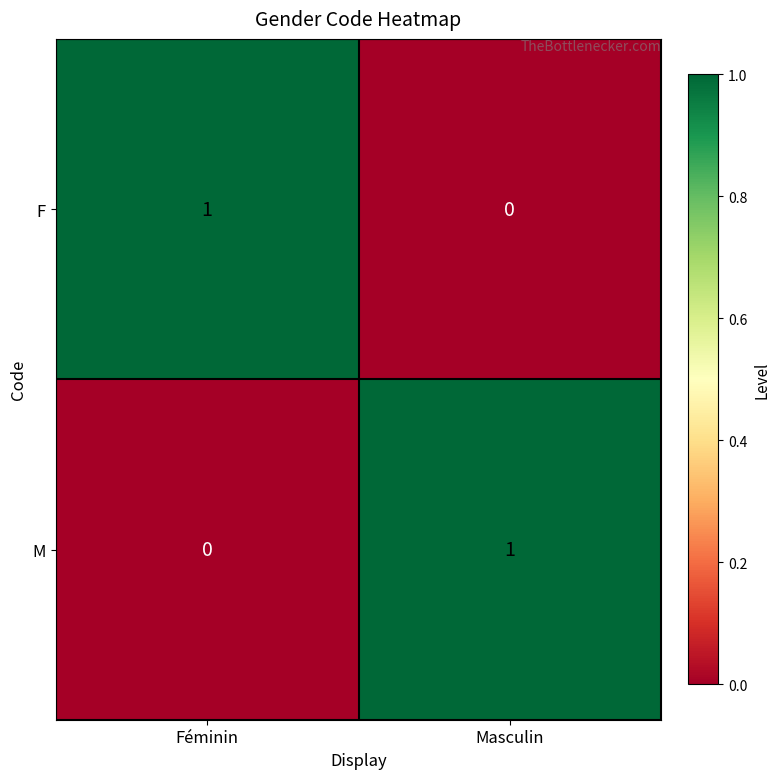

True or false: F has a value of 1 at Féminin.

True